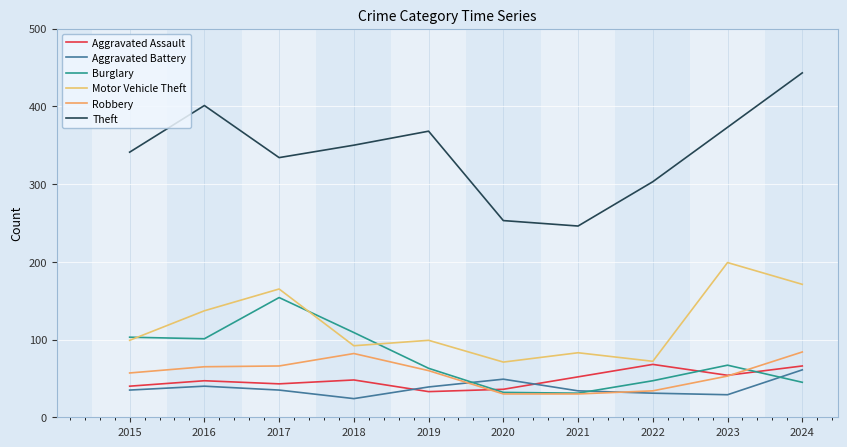

Does the chart display data point markers on the line(s)?

No